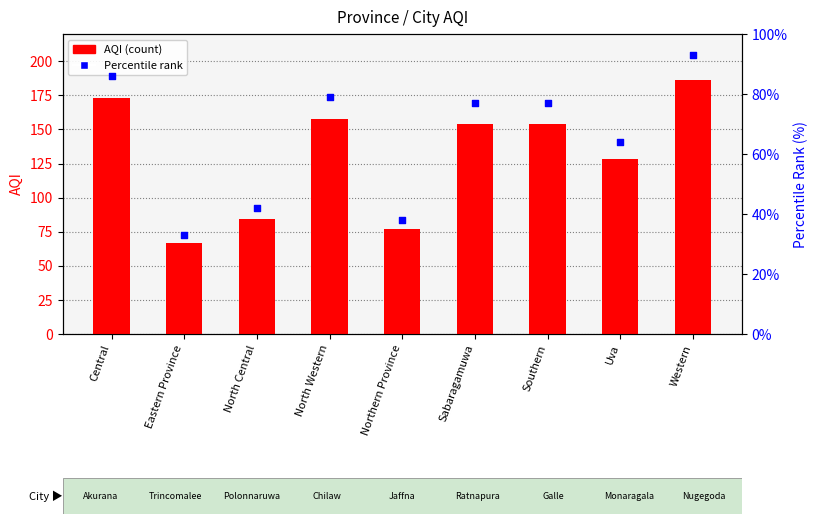

At how many categories does at least one series exceed 106?

6